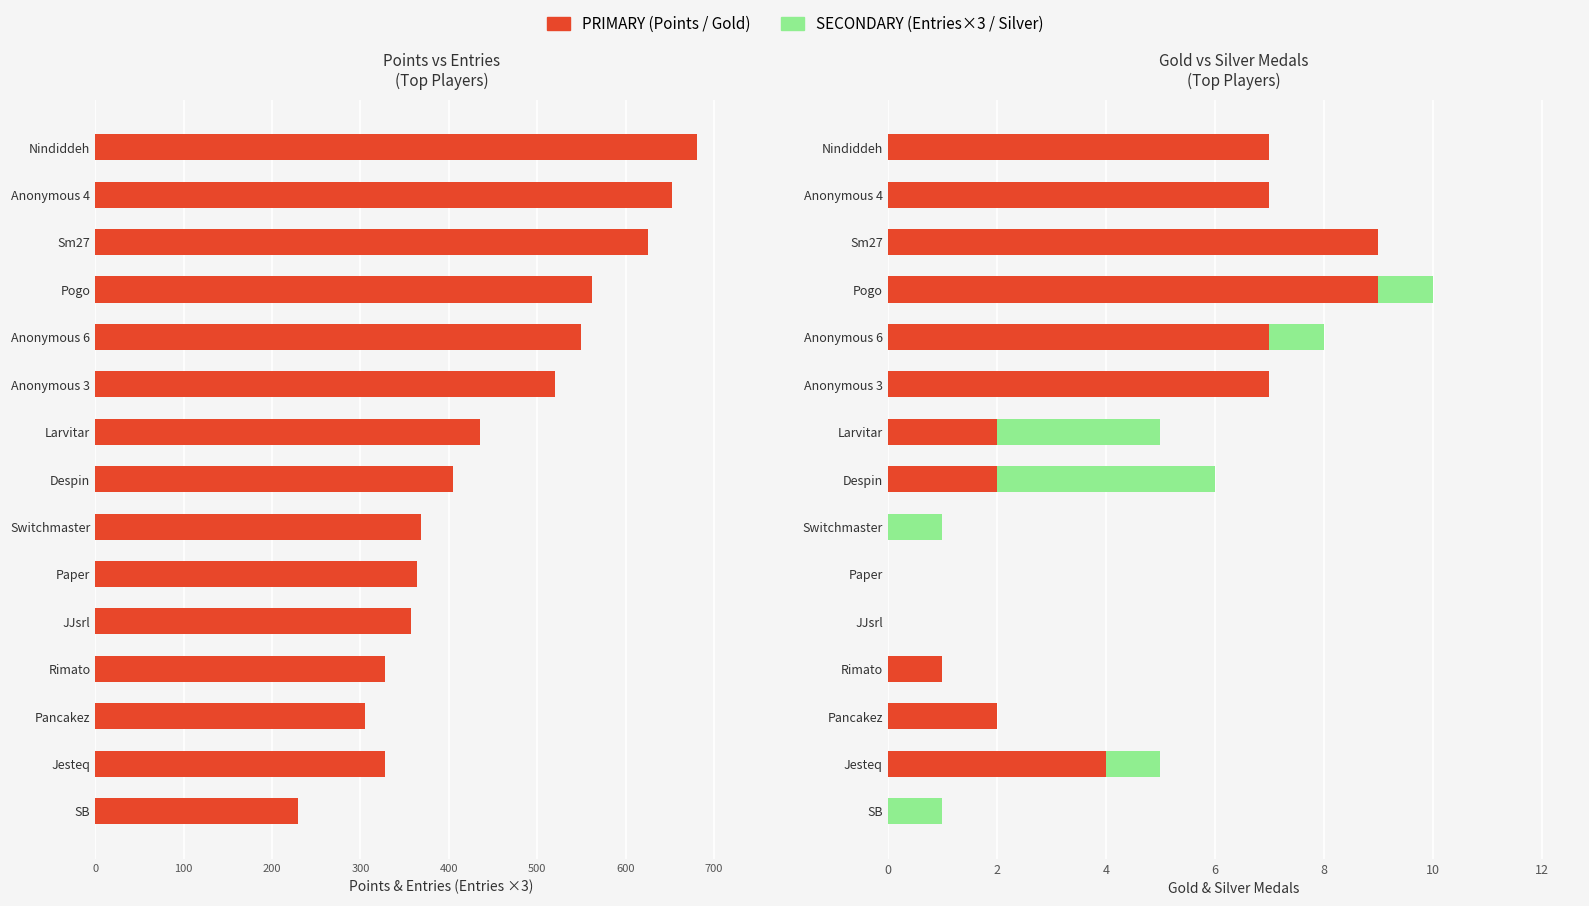

Which series has the largest range (max minus min)?

Points